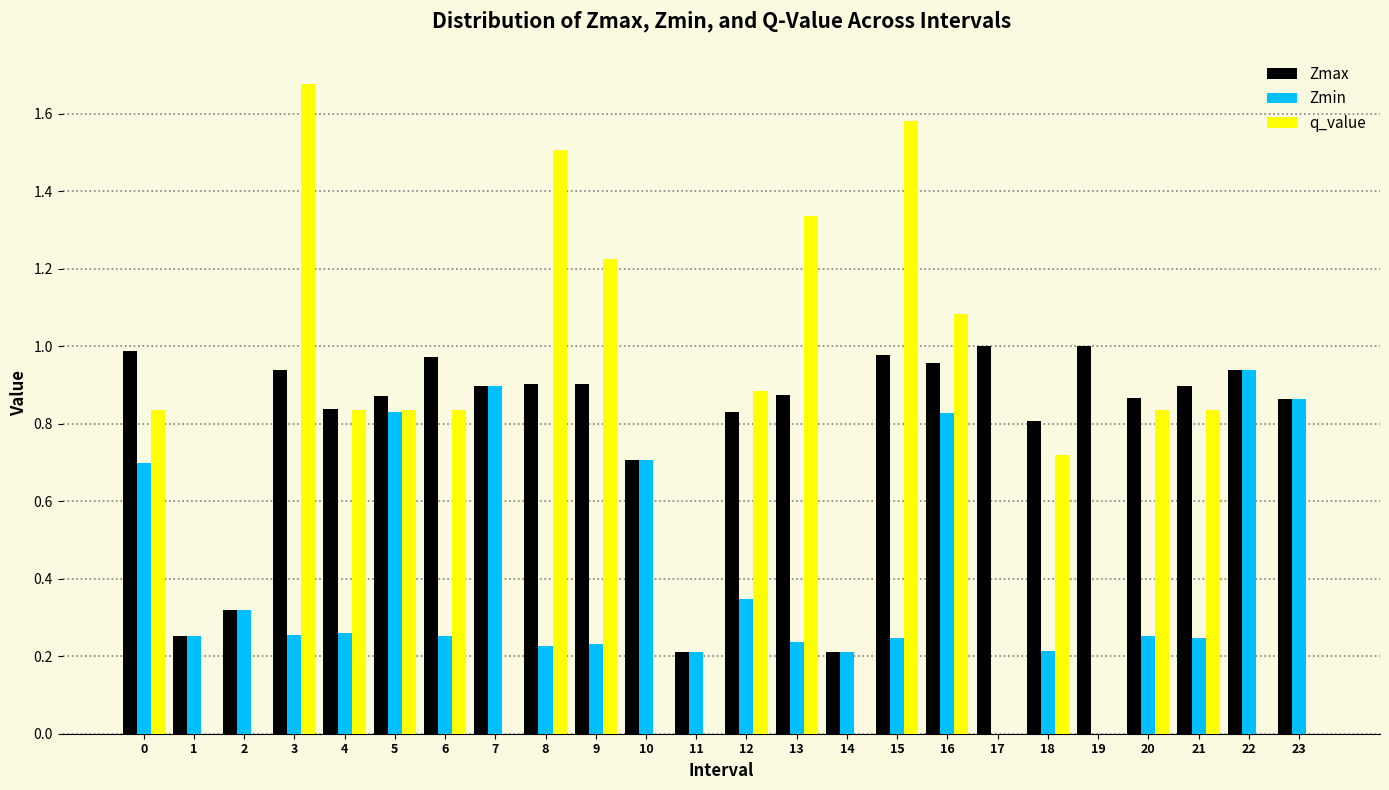

The value of q_value at 21 is 0.8. True or false?

True